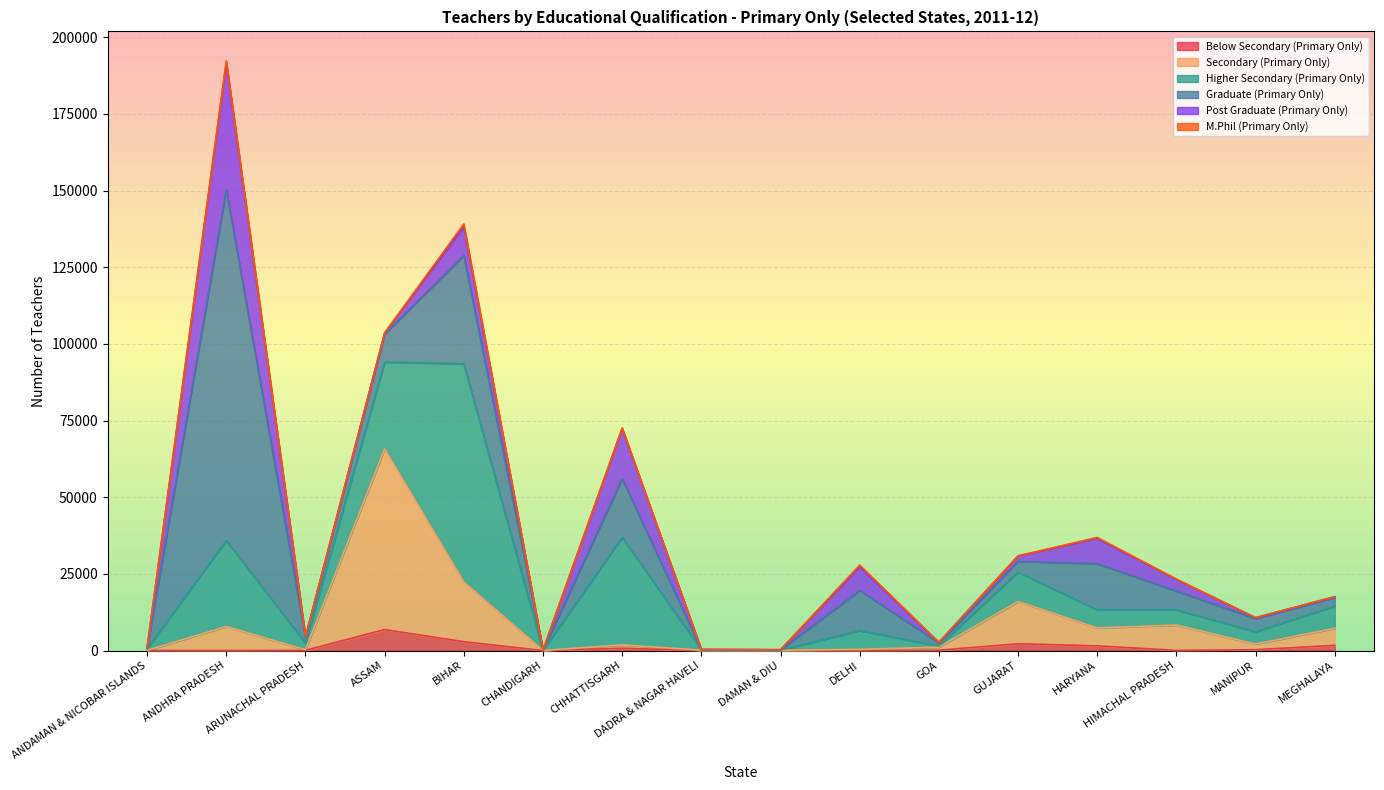

At which category does Below Secondary (Primary Only) reach its first local valley?

CHANDIGARH